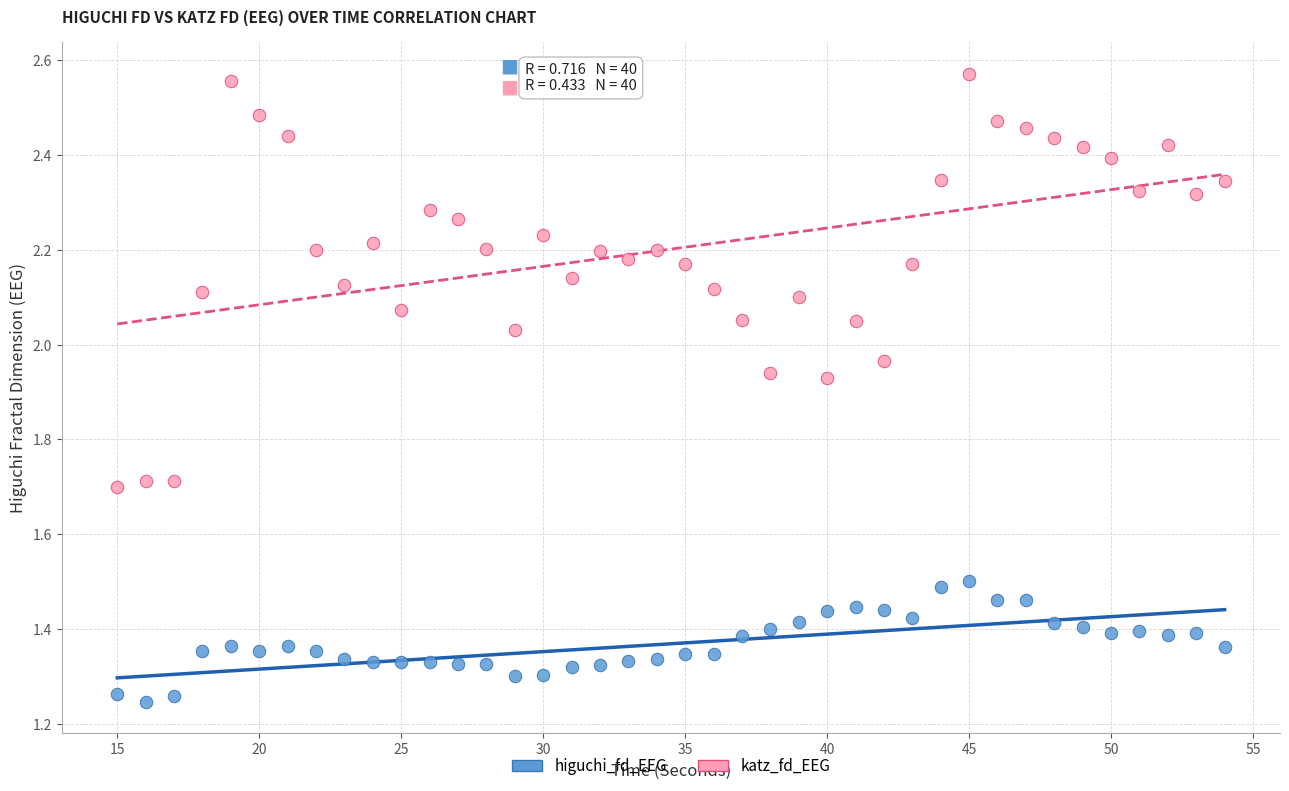

Across all data points, what is the range of X values (max minus min)?

39.0